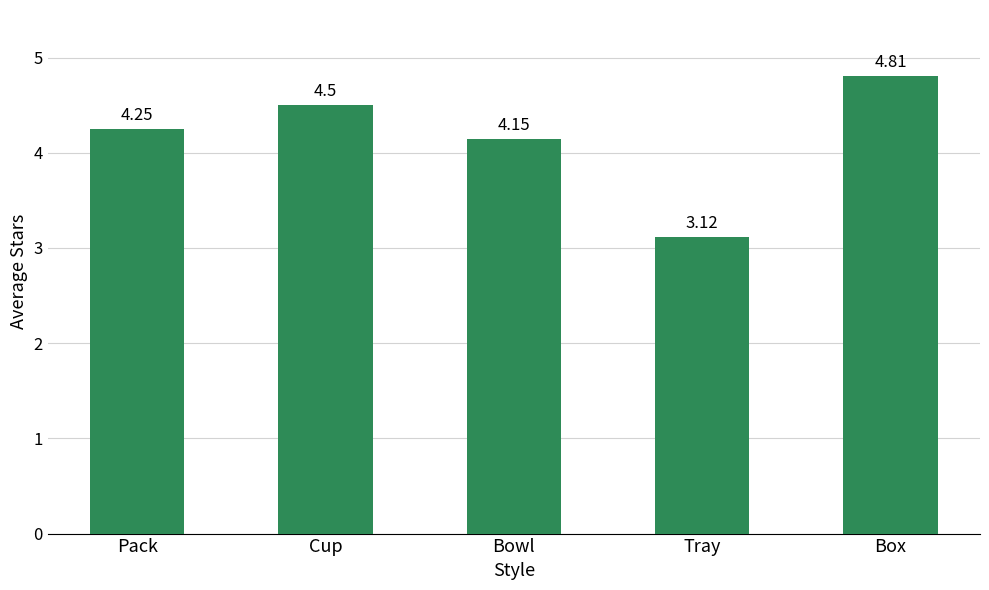

At which category does the chart reach its minimum across all series?

Tray